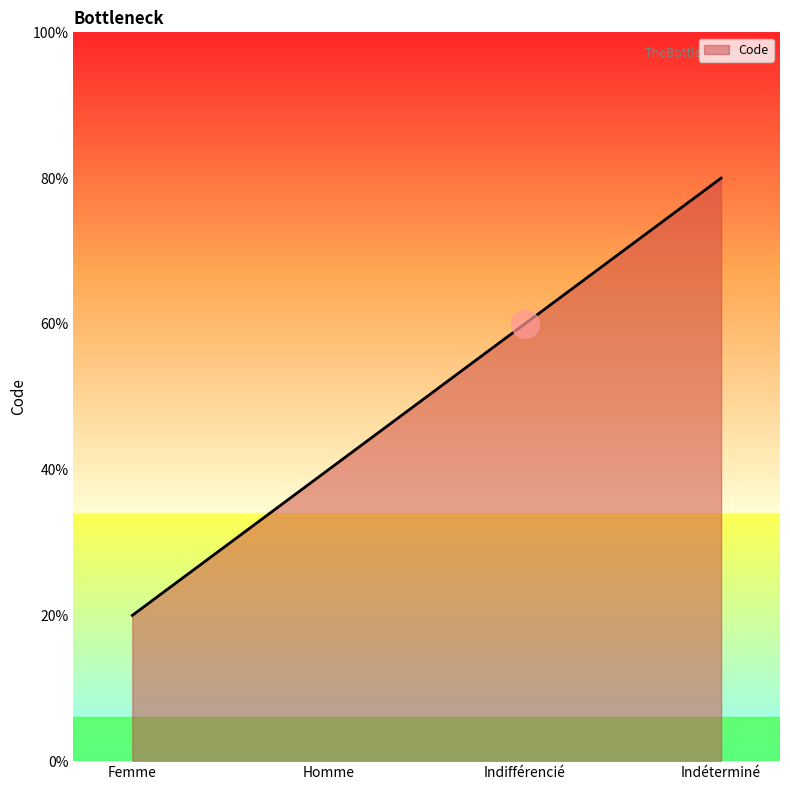

Where is the data nearest to the value 2?

Homme